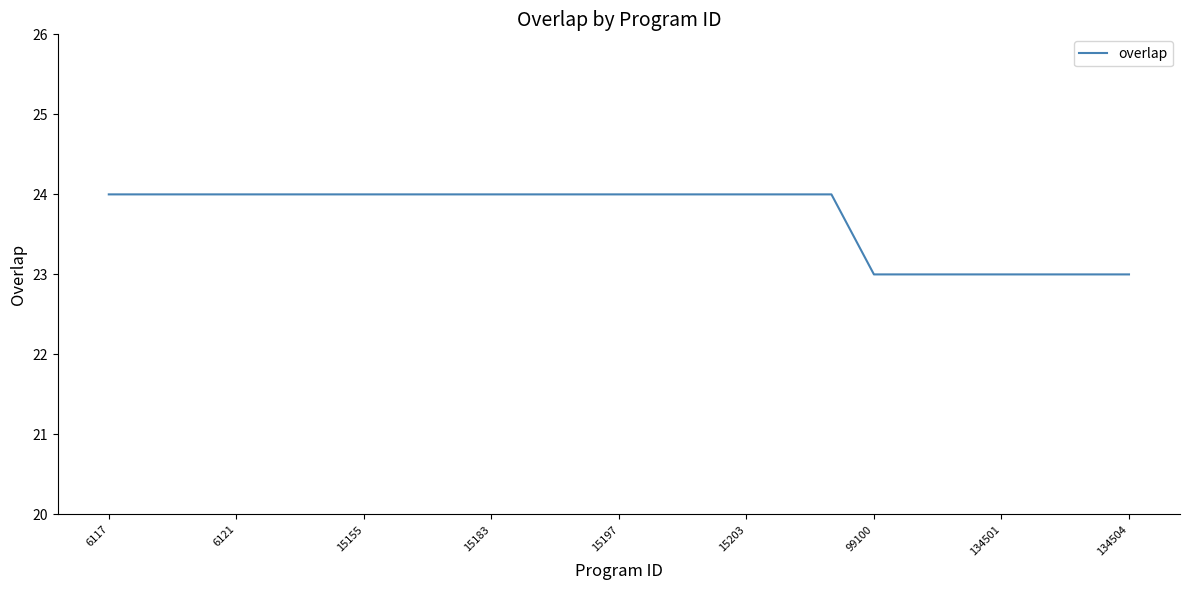

What is the minimum value shown in the chart?

23